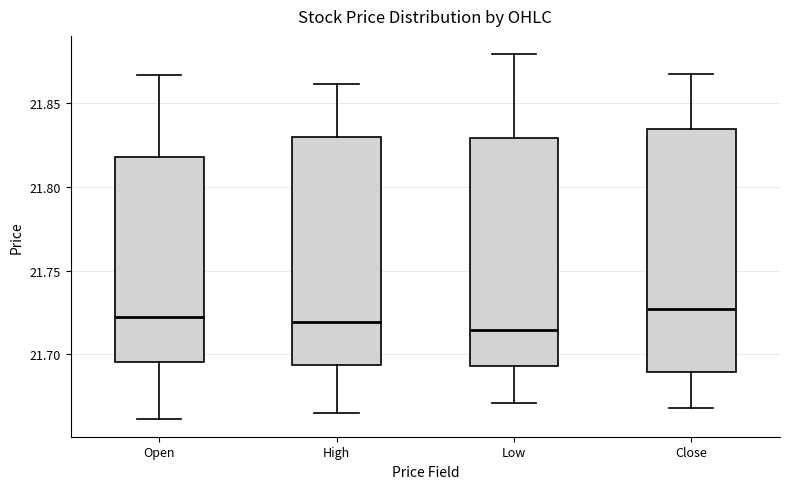

Where does the upper whisker of the box for Open end on the y-axis? The values are not printed on the chart, so give them approximately, as read against the axis.

21.865